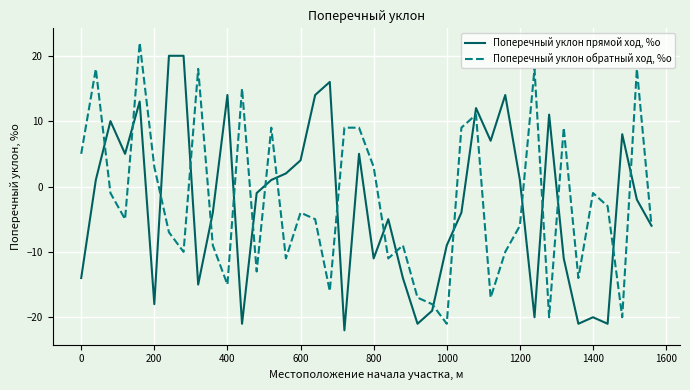

Rank the series by their maximum value, from highest to lowest.

Поперечный уклон обратный ход, %о, Поперечный уклон прямой ход, %о